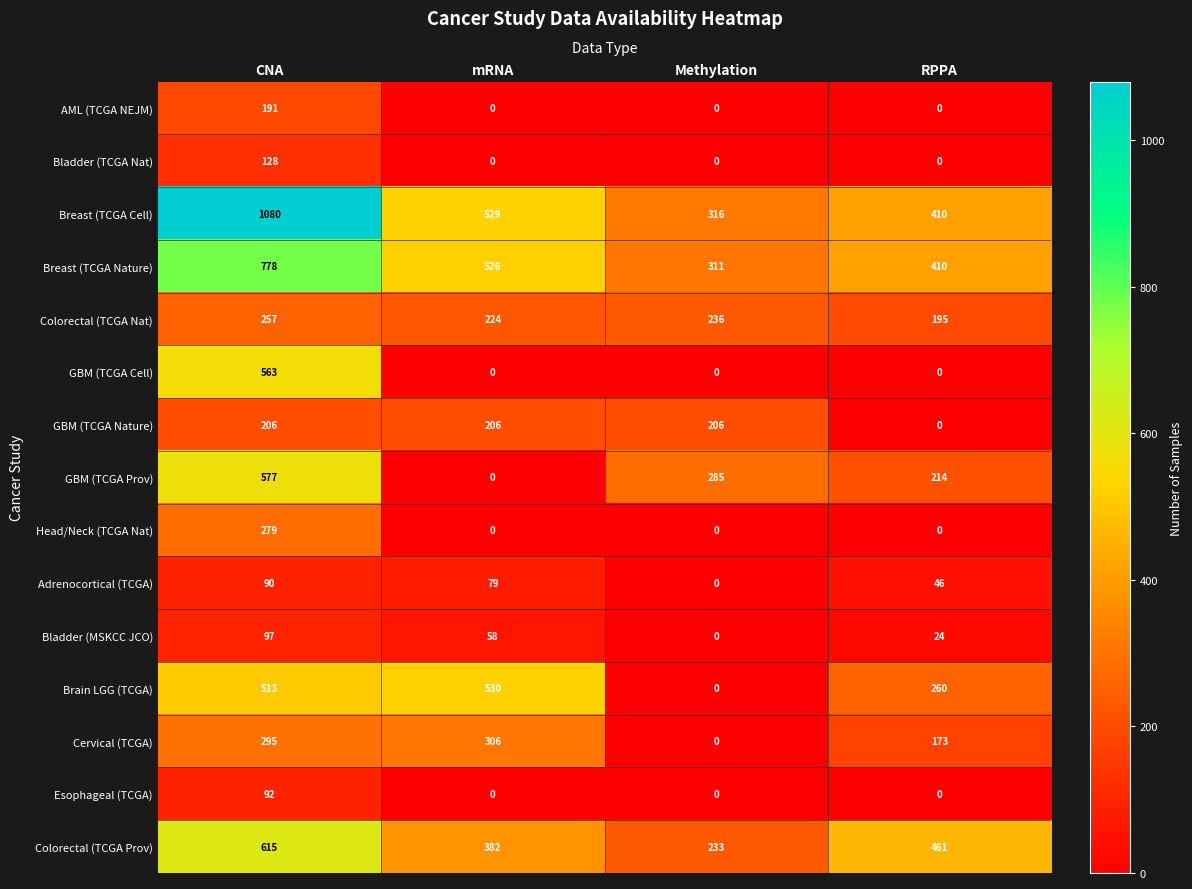

Which series has the largest total across all categories?

Breast (TCGA Cell)